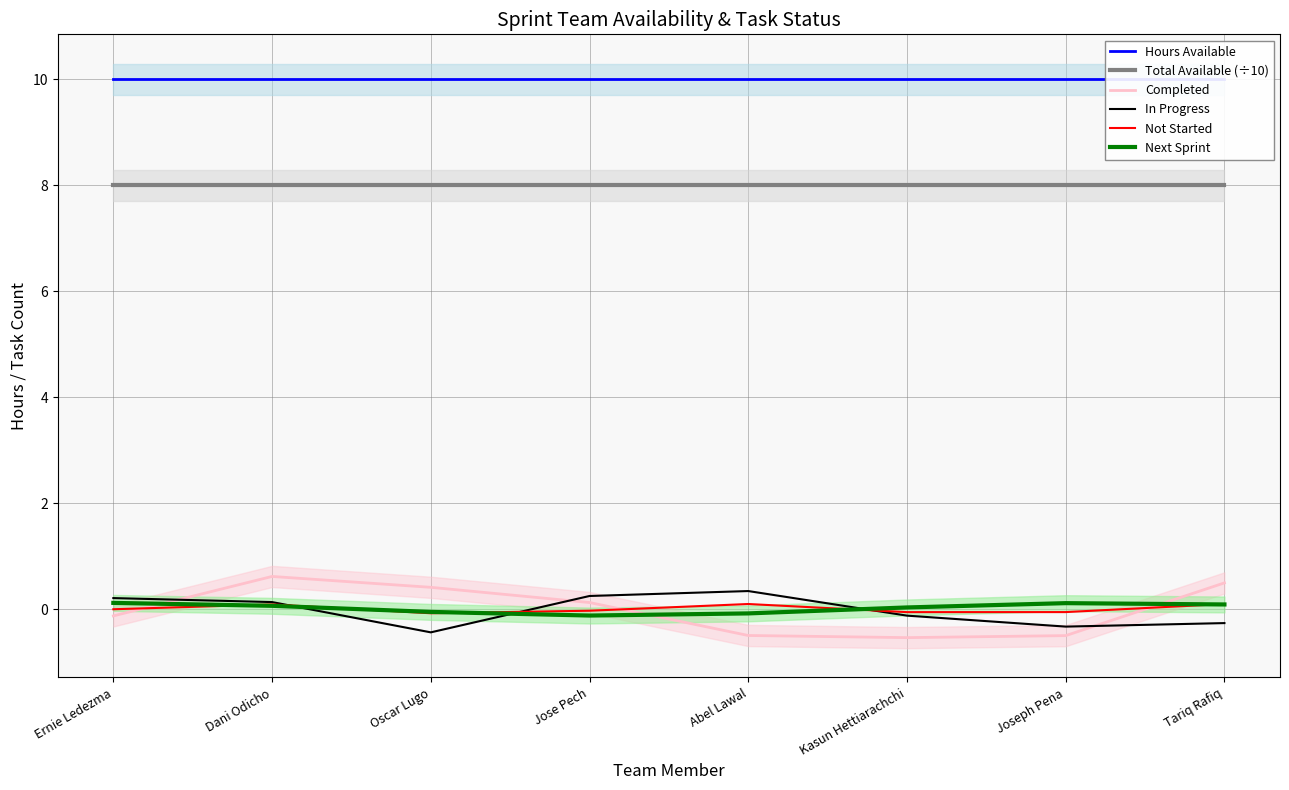

What is the value of the Total Available (÷10) point at the 5th from the left?

8.0